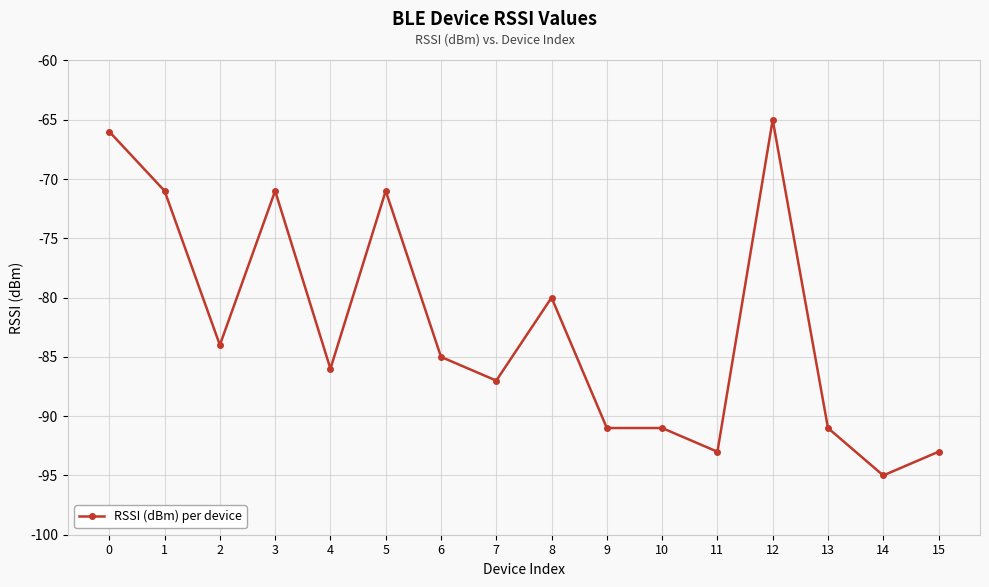

What is the greatest value displayed?

-65